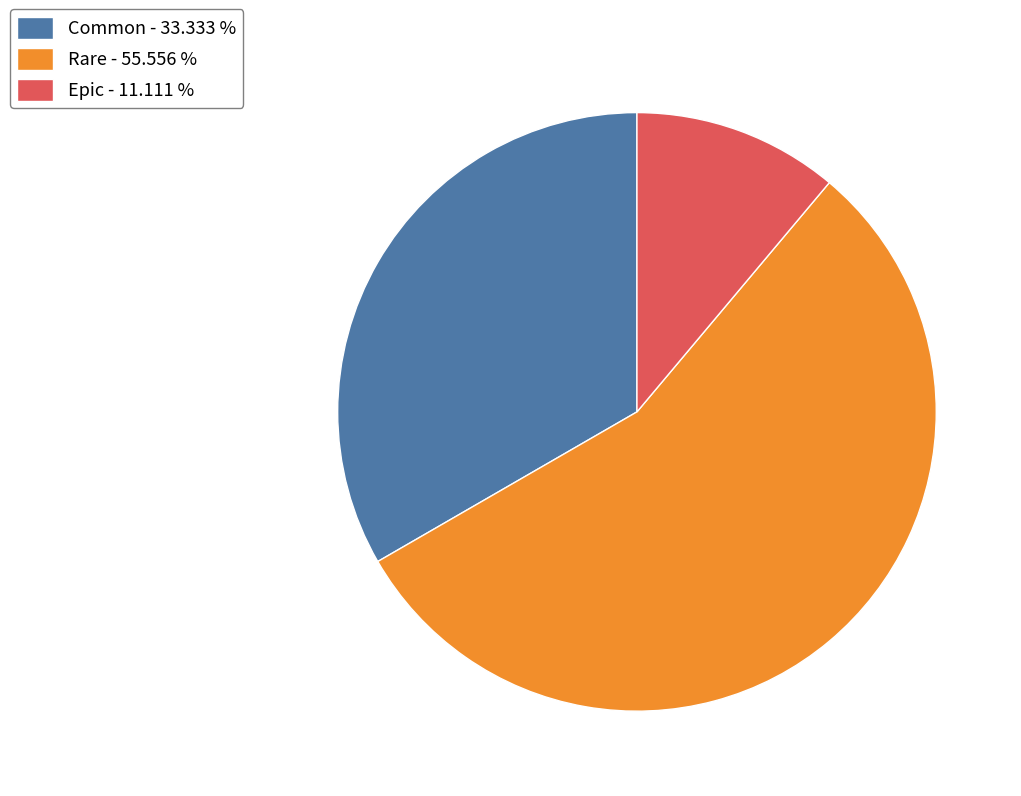

Which slice is the smallest?

Epic